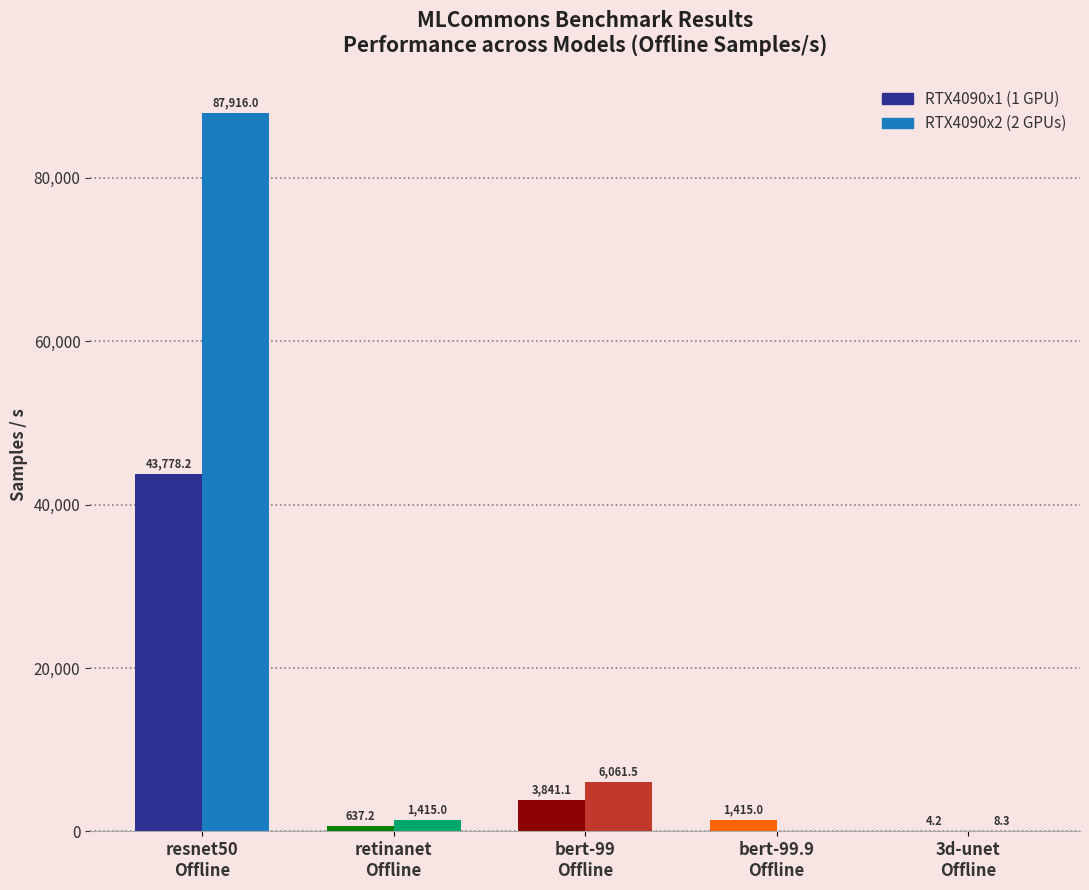

What is the greatest value displayed?

87916.0